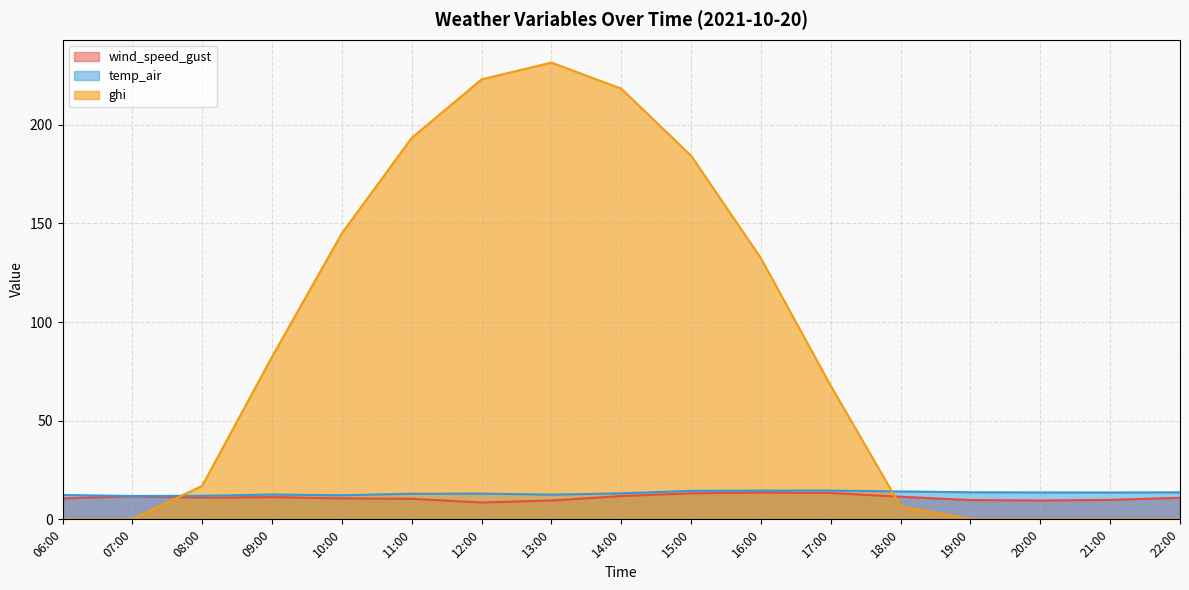

What position from the right is 22:00?

1